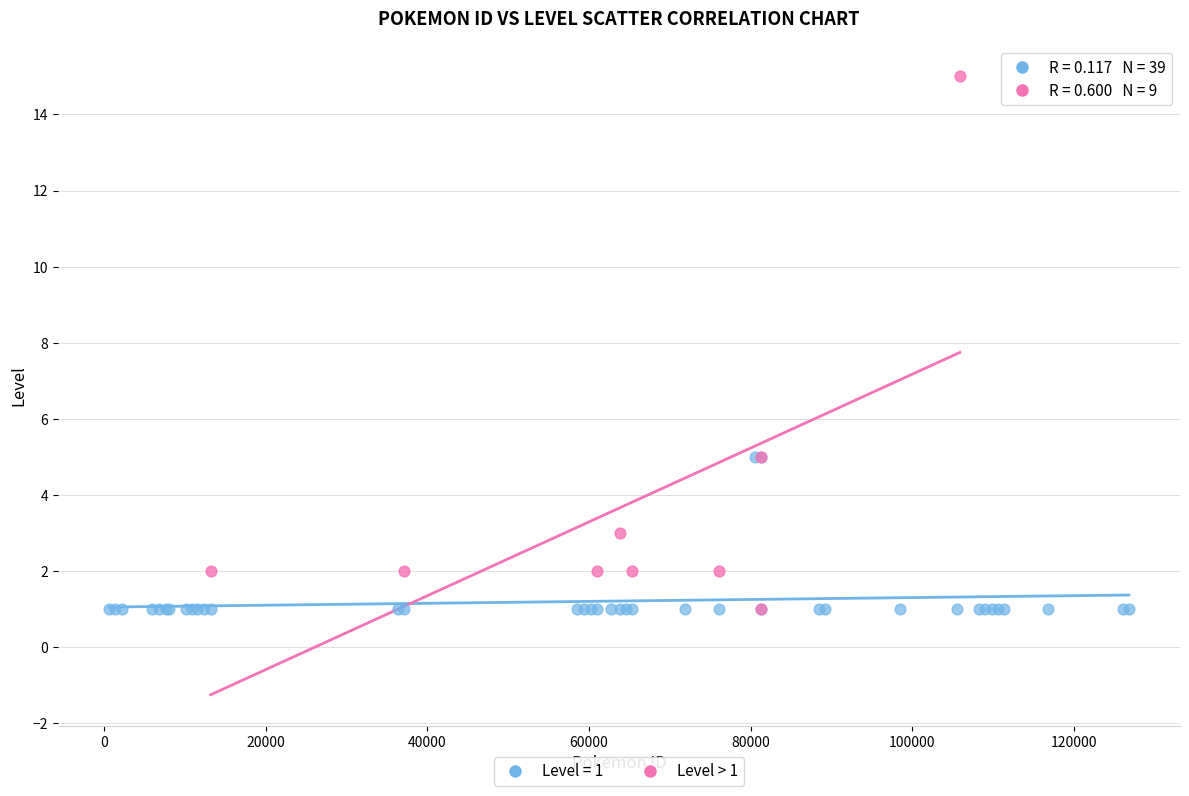

Which series reaches the maximum Y coordinate?

Level > 1